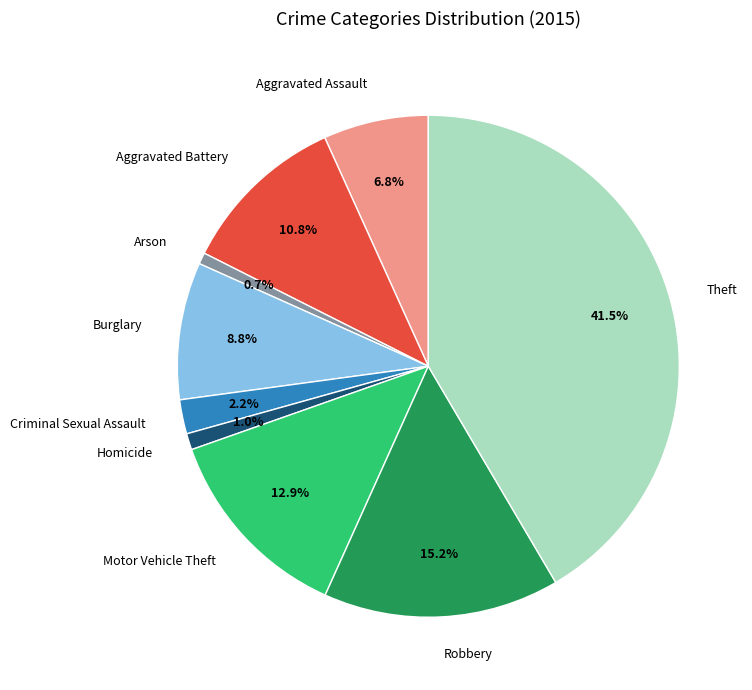

Does Arson represent more than half of the total?

No